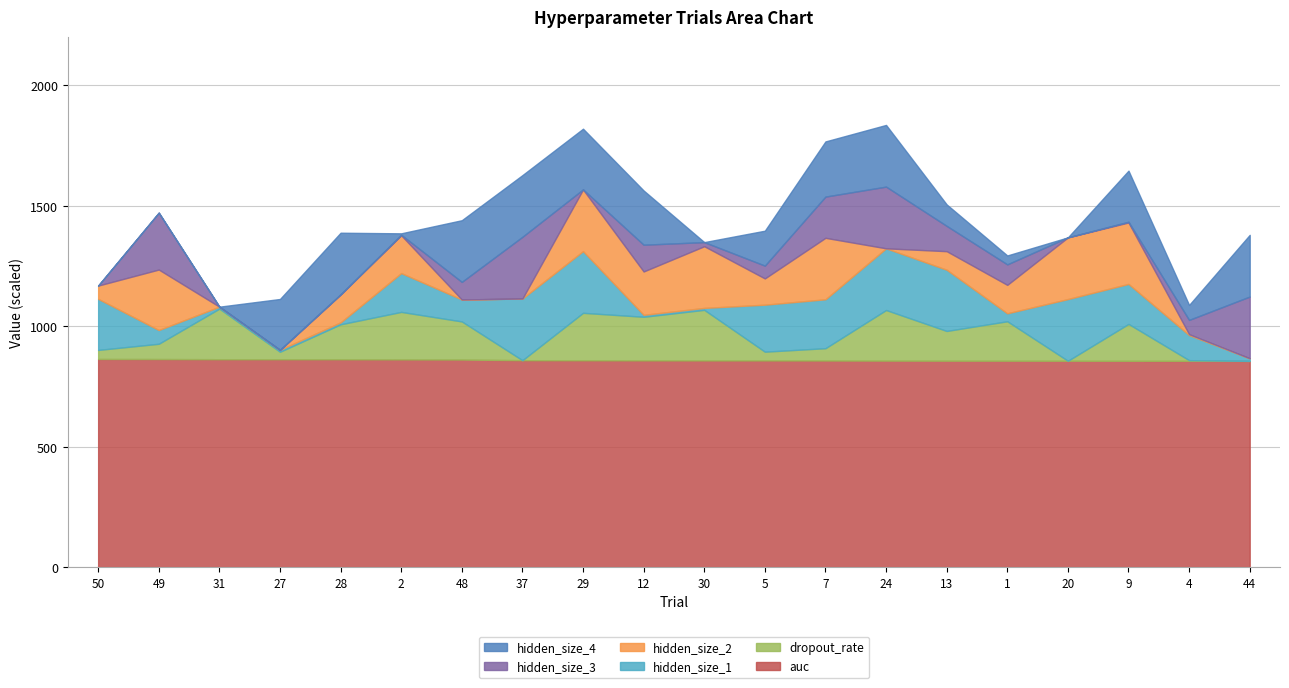

What is the total value across all series at 1?

1293.3